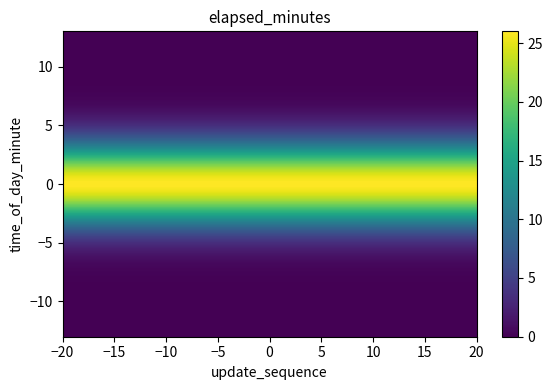

At how many categories does at least one series exceed 11?

8